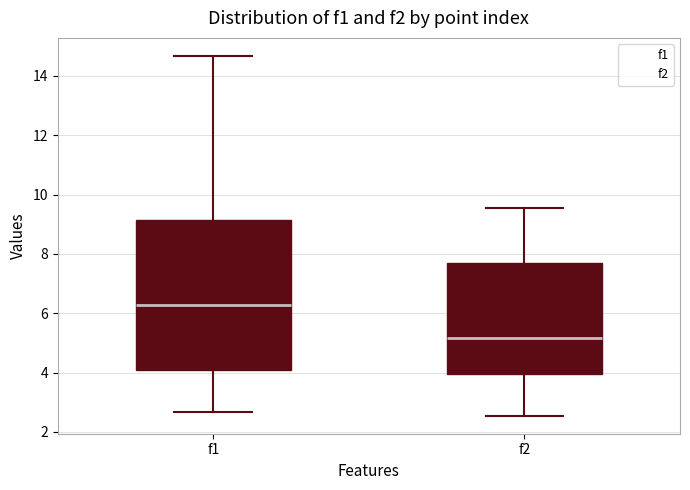

Which box is the tallest, from its lower edge to its upper edge?

f1